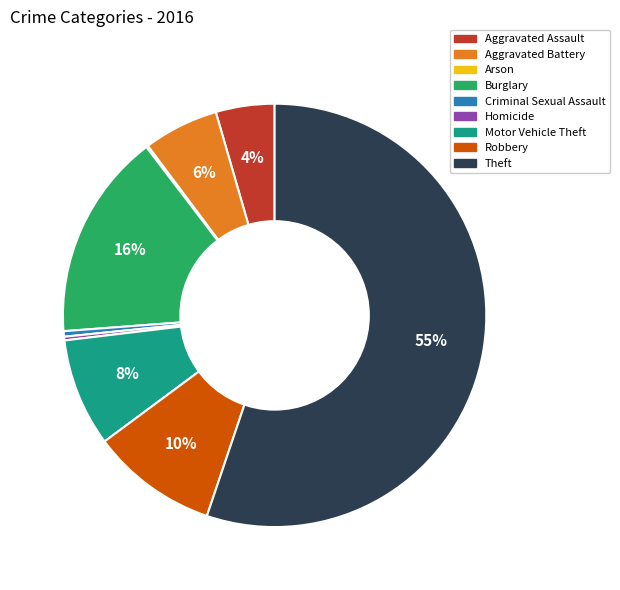

Does Homicide represent more than half of the total?

No